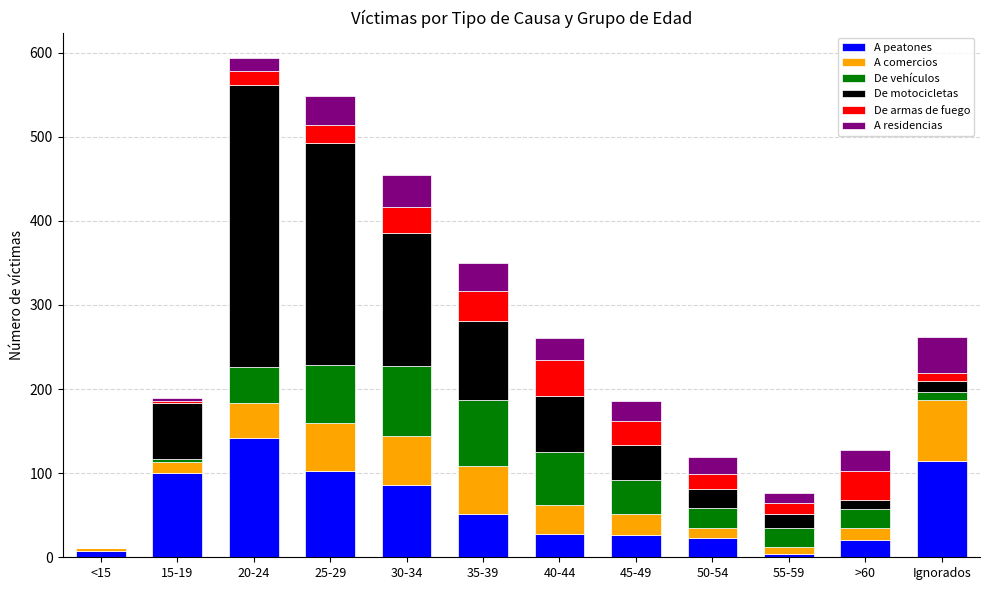

Are the bars grouped side by side (vs. stacked)?

No